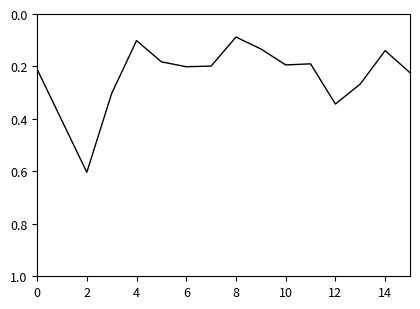

What is the greatest value displayed?

0.6